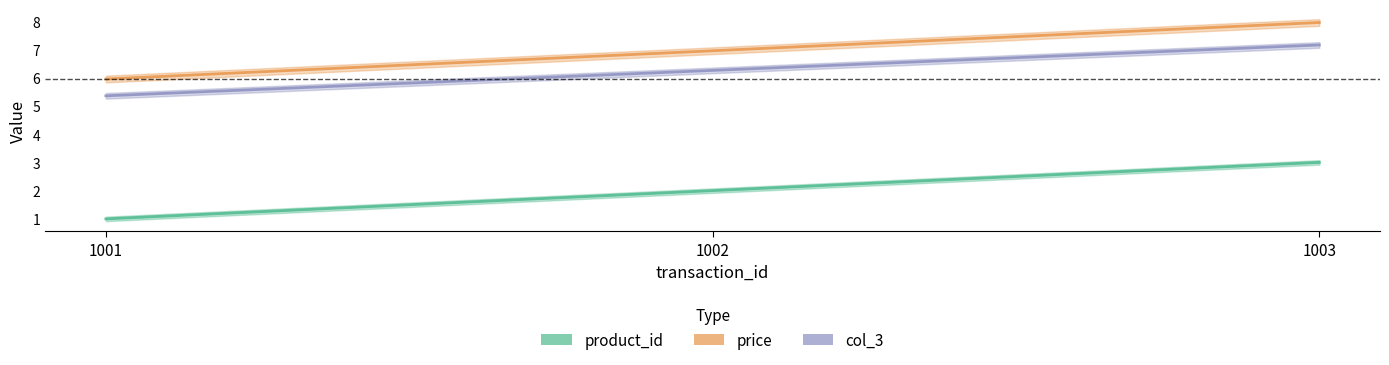

Between 1003 and 1001, which is larger?

1003